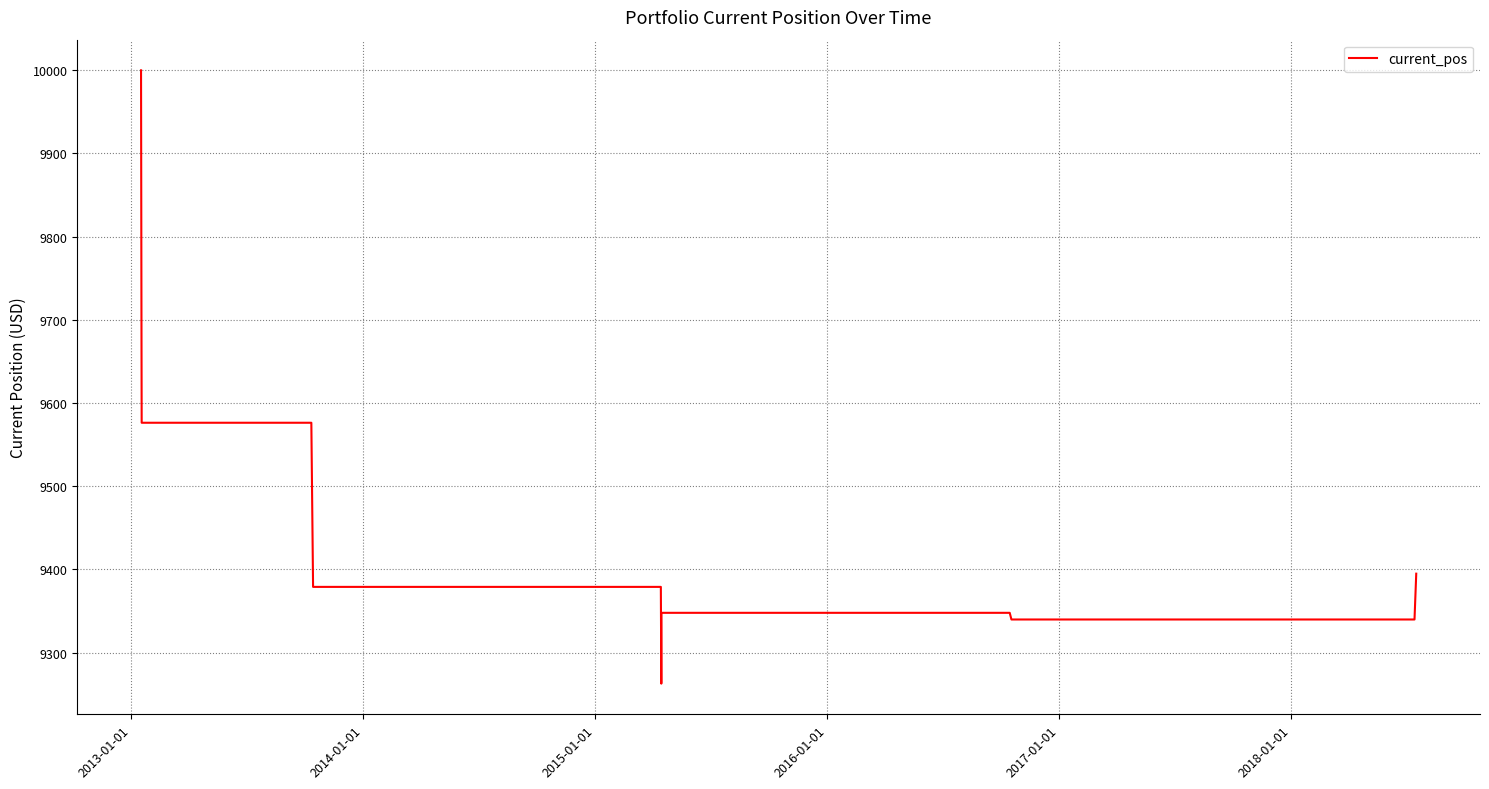

What is the greatest value displayed?

10000.0